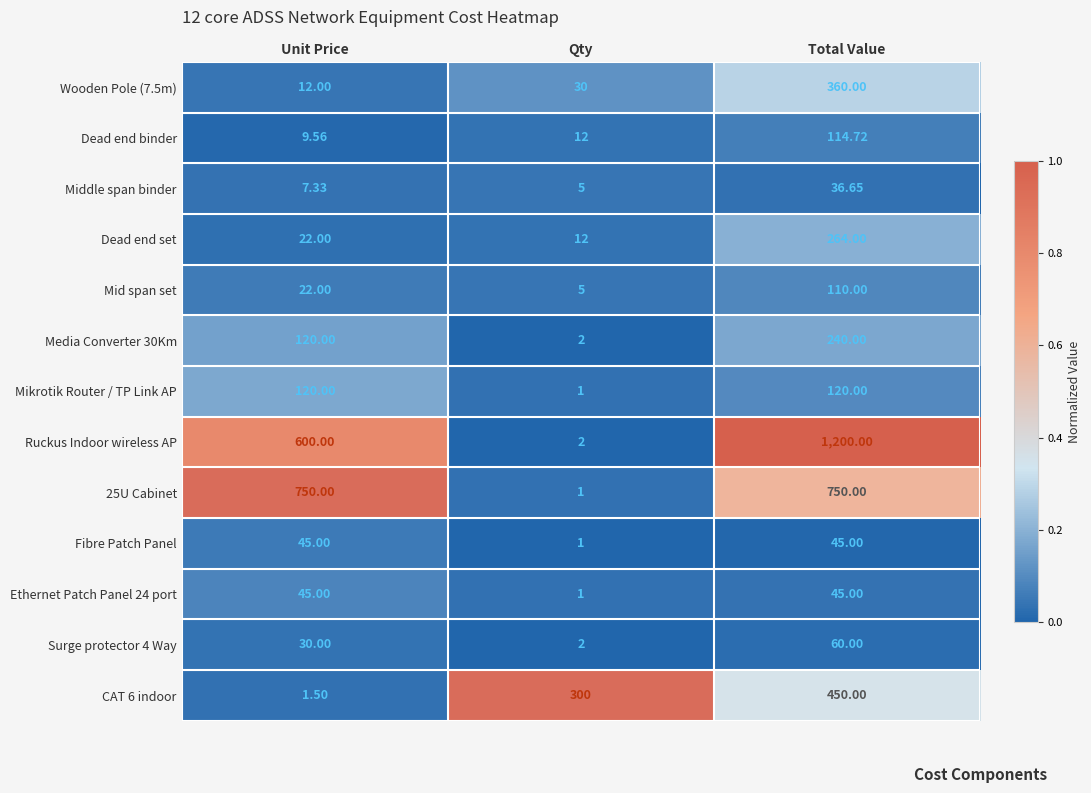

At which category does the chart reach its peak across all series?

Total Value